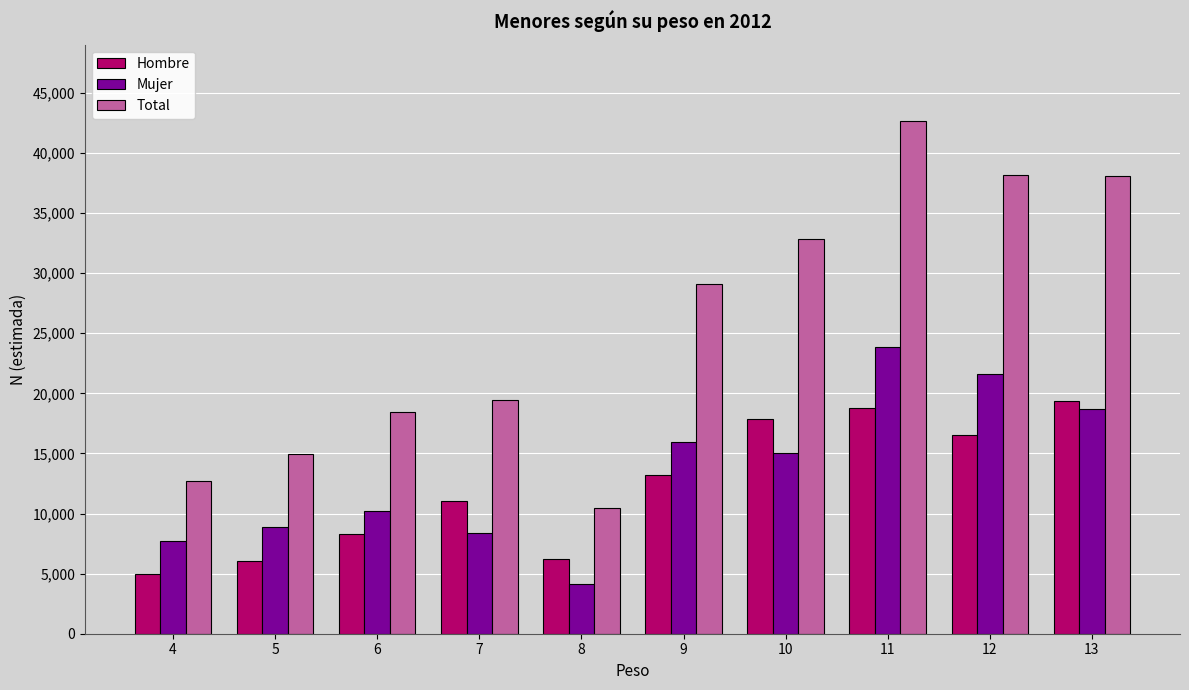

Rank the series by their maximum value, from lowest to highest.

Hombre, Mujer, Total